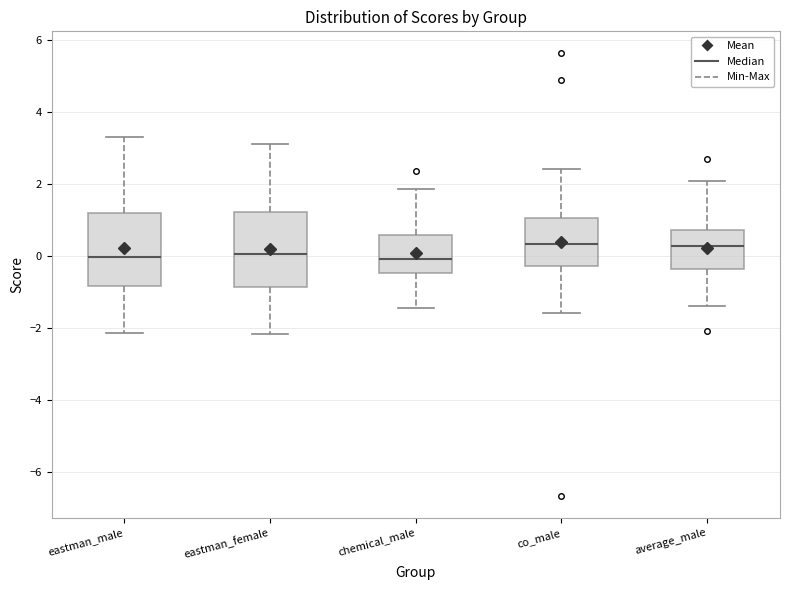

Reading left to right, transcribe this box plot: for each box, give where its median line is, the range the box spans, and where its two whiskers end, as read against the y-axis. The values are not printed on the chart, so give them approximately, as read against the axis.

eastman_male: median 0.0, box -0.8 to 1.2, whiskers -2.2 to 3.2
eastman_female: median 0.0, box -0.8 to 1.2, whiskers -2.2 to 3.0
chemical_male: median 0.0, box -0.4 to 0.6, whiskers -1.4 to 1.8
co_male: median 0.4, box -0.2 to 1.0, whiskers -1.6 to 2.4
average_male: median 0.2, box -0.4 to 0.8, whiskers -1.4 to 2.0